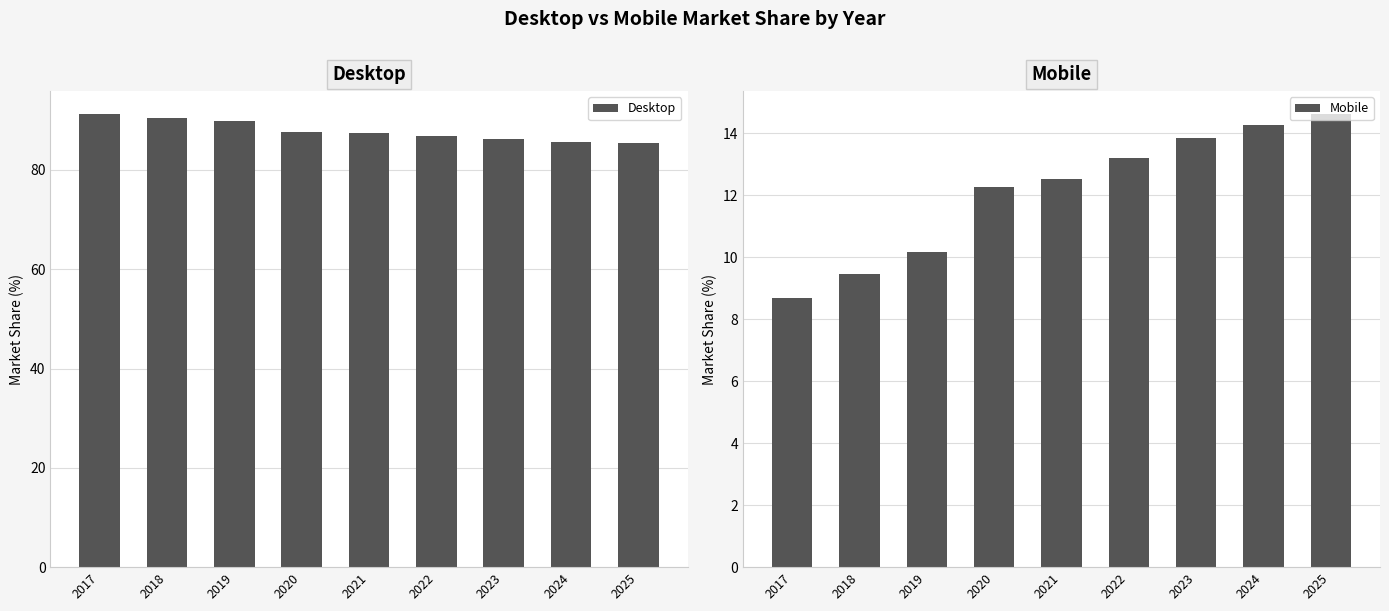

What is the sum of the Mobile values at 2024 and 2017?

23.0